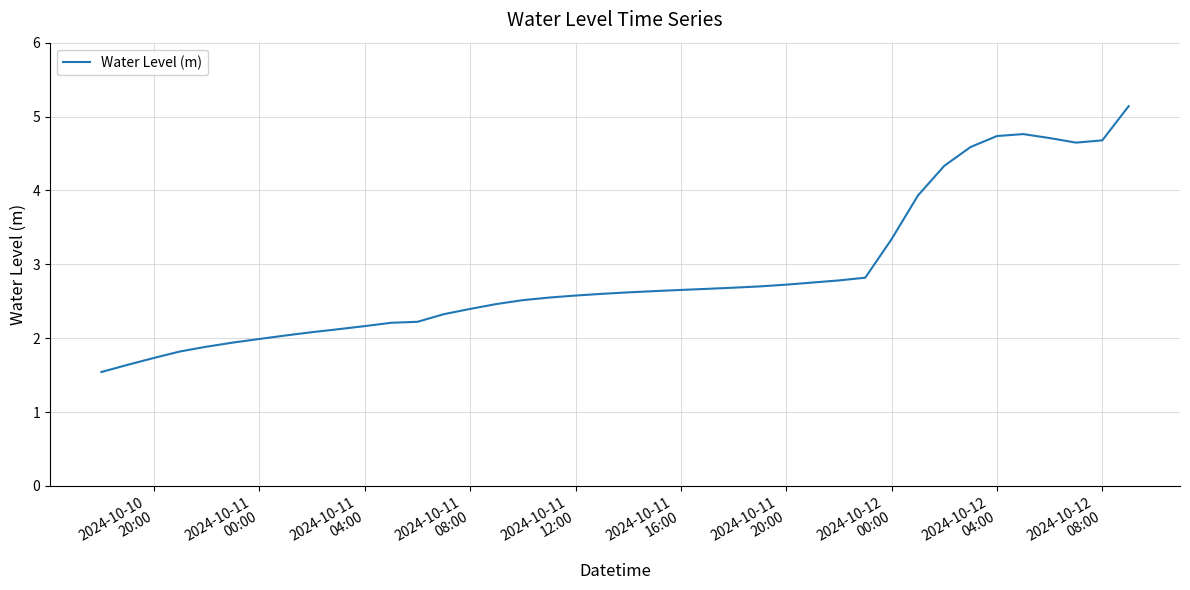

What is the maximum value shown in the chart?

5.1